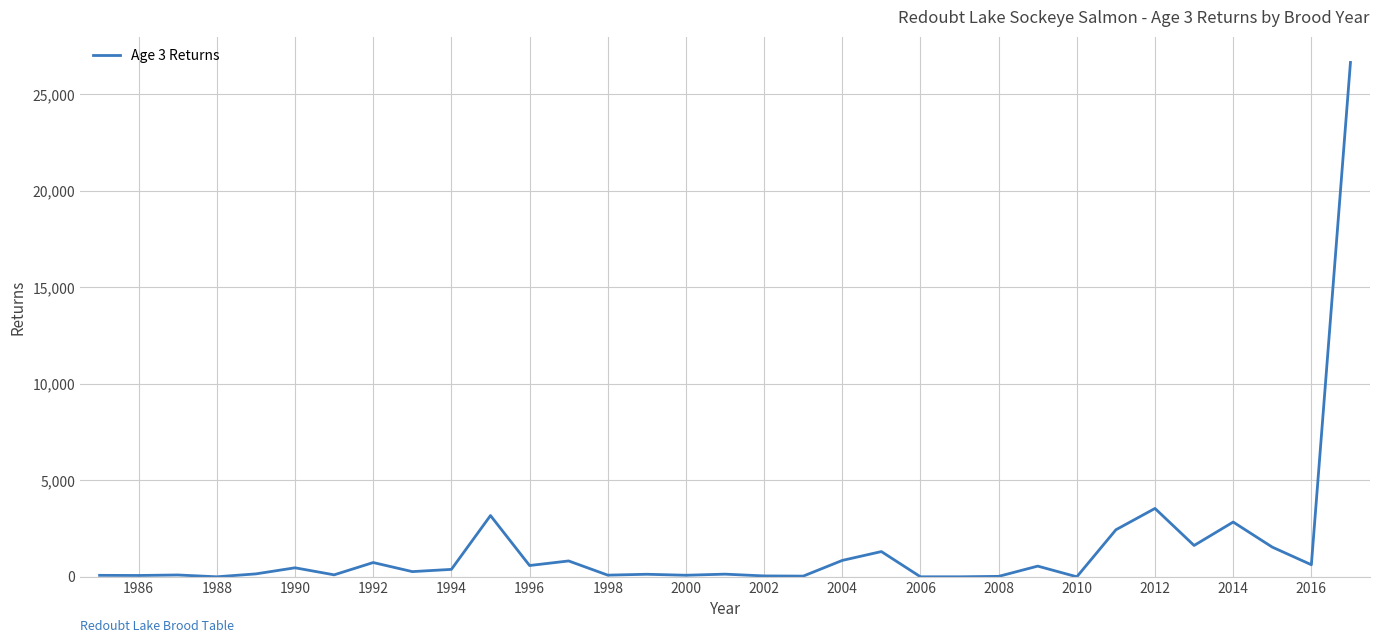

What is the maximum value shown in the chart?

26654.3